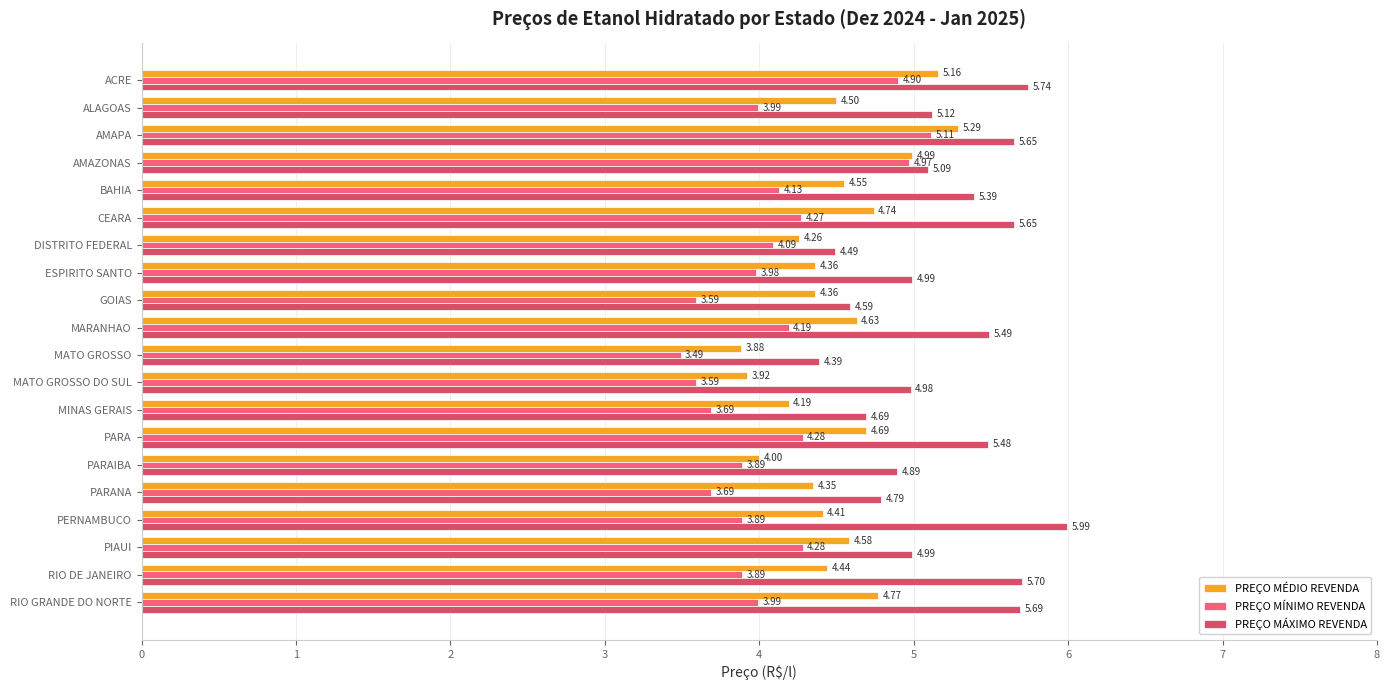

What is the minimum value shown in the chart?

3.5